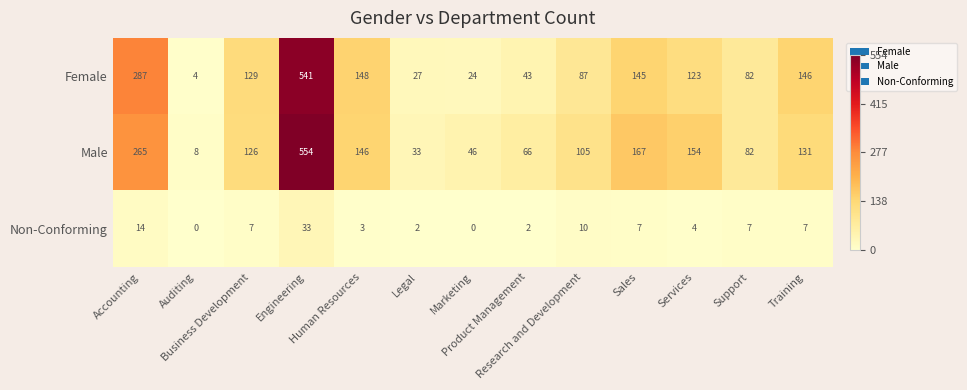

List the series in order of their peak value, lowest first.

Non-Conforming, Female, Male